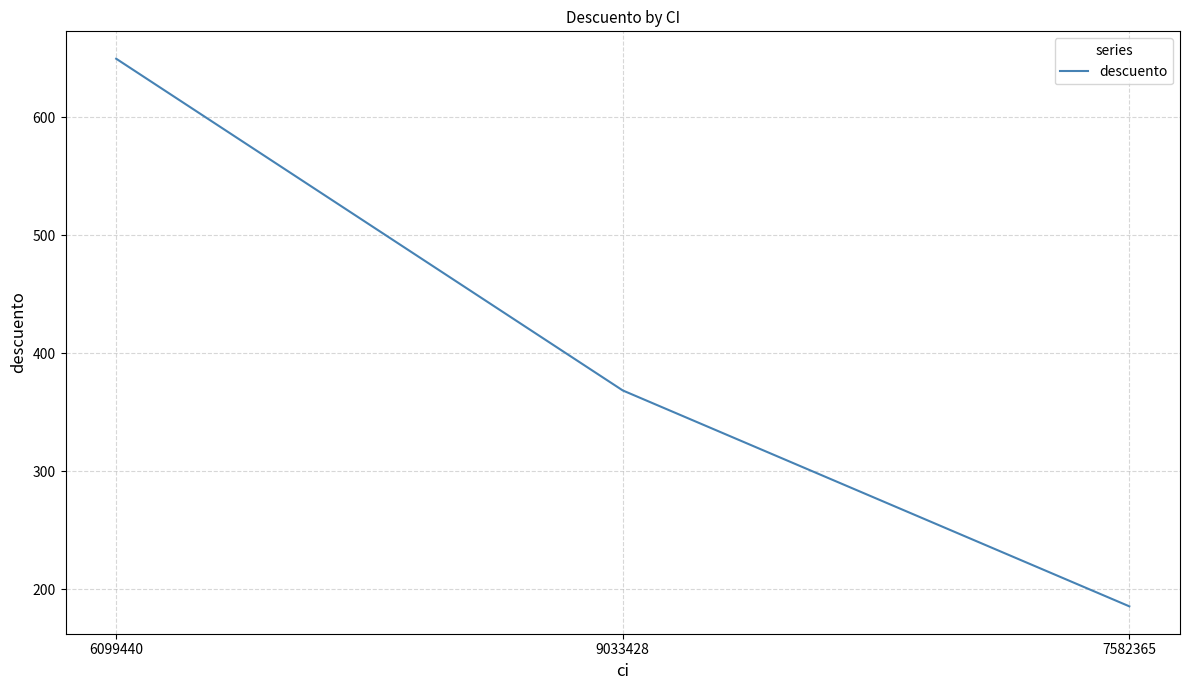

Is it true that the value at 6099440 is 197.2?

False